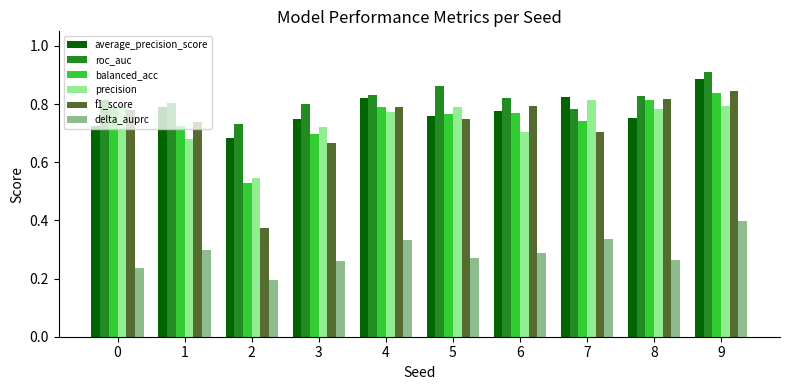

What is the total value across all series at 5?

4.2